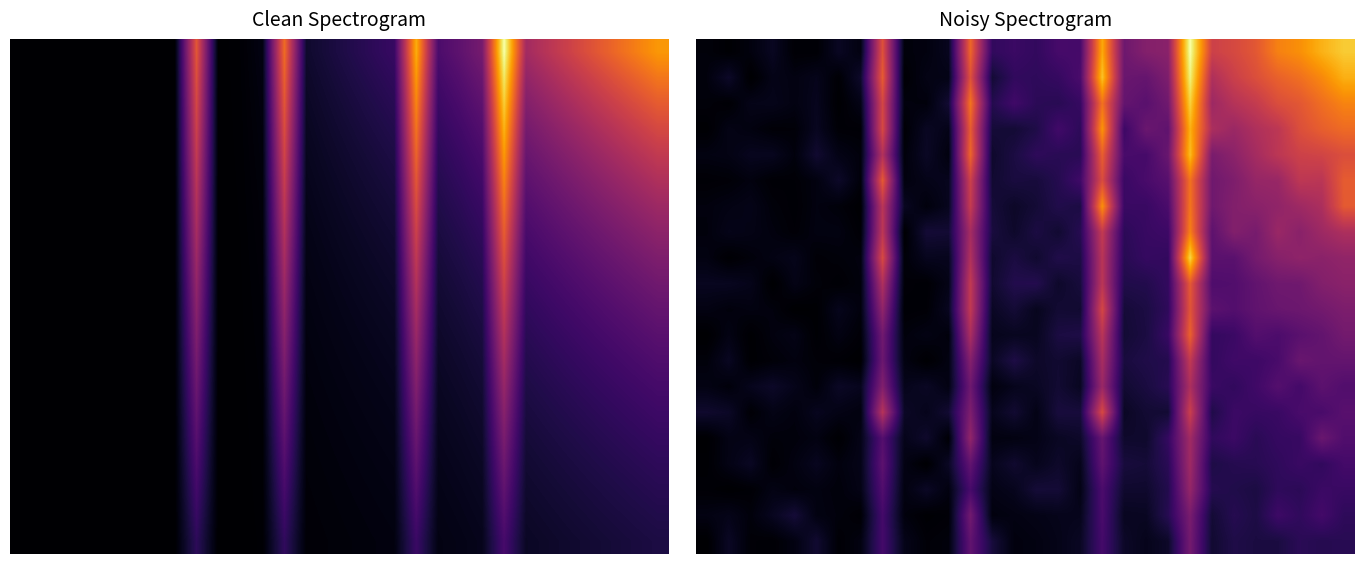

Count the number of data series in this chart.

20